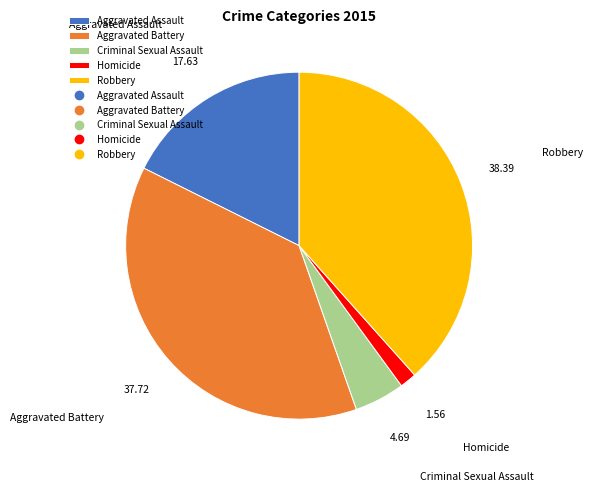

Does any single category account for the majority?

No